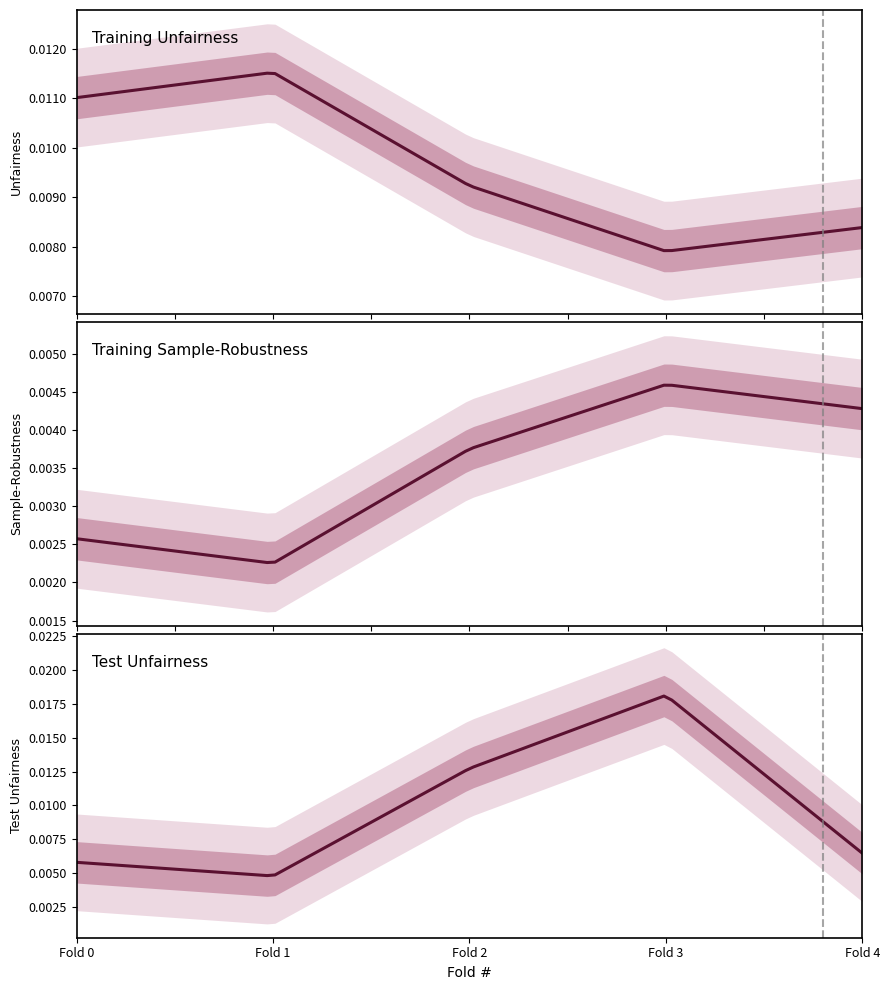

True or false: Training Unfairness and Test Accuracy cross at least once.

False